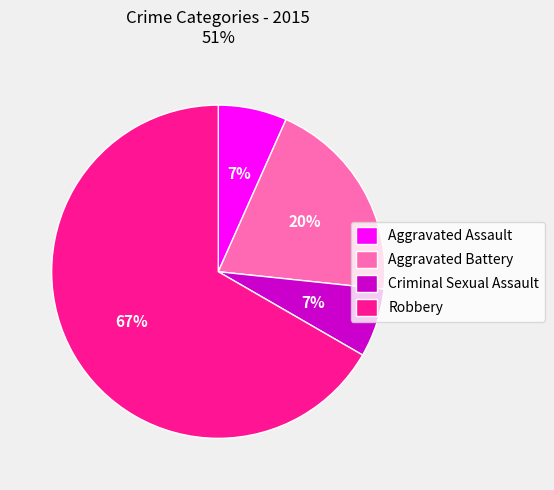

What is the ratio of the value at Aggravated Battery to the value at Robbery?

0.3